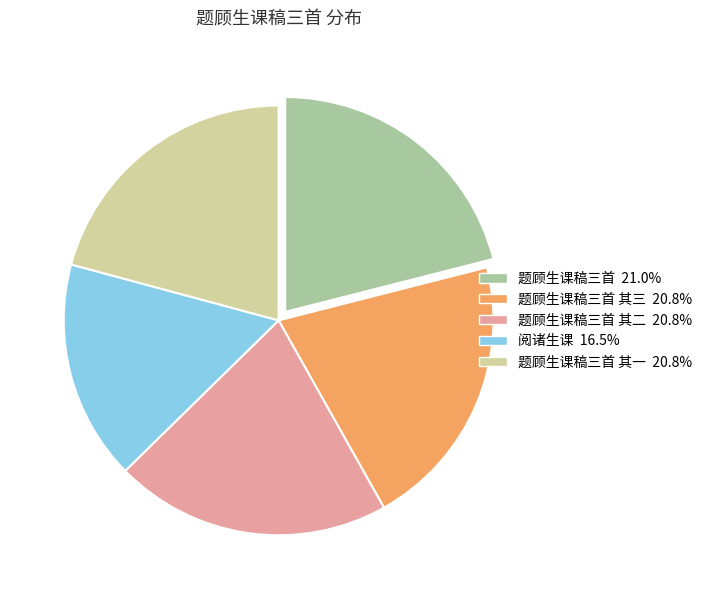

Is there any slice that represents more than half of the pie?

No